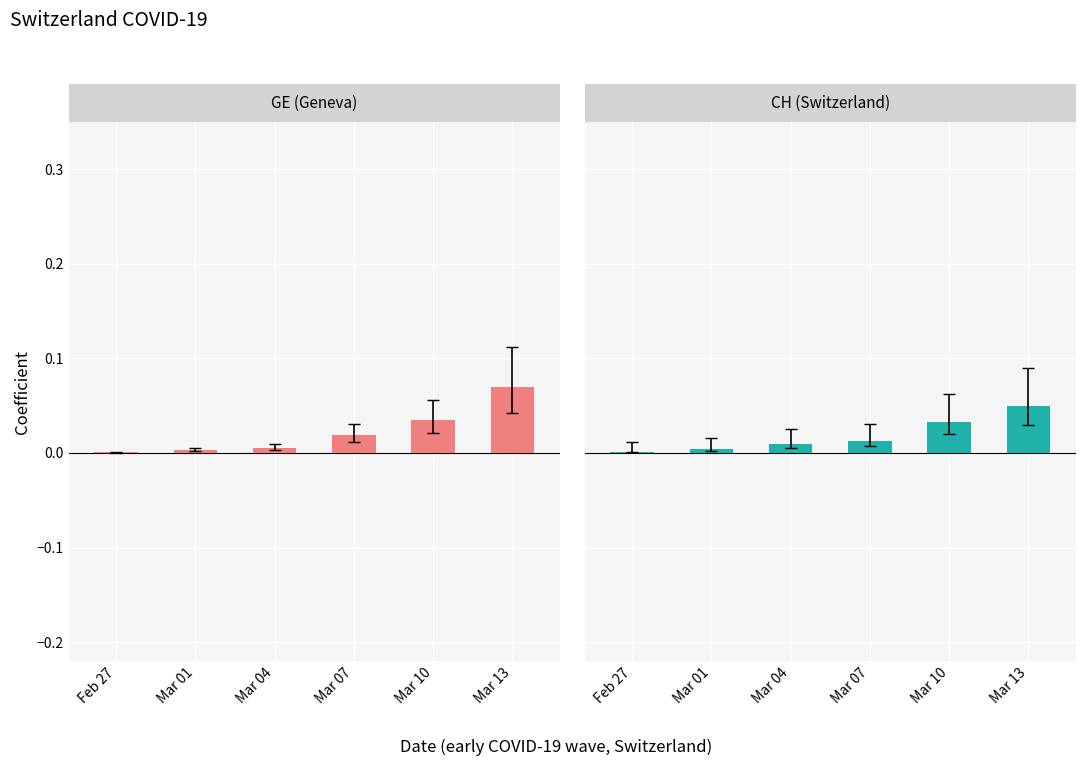

Rank the series at Mar 13 from lowest to highest value.

CH daily new (norm), GE daily new (norm)